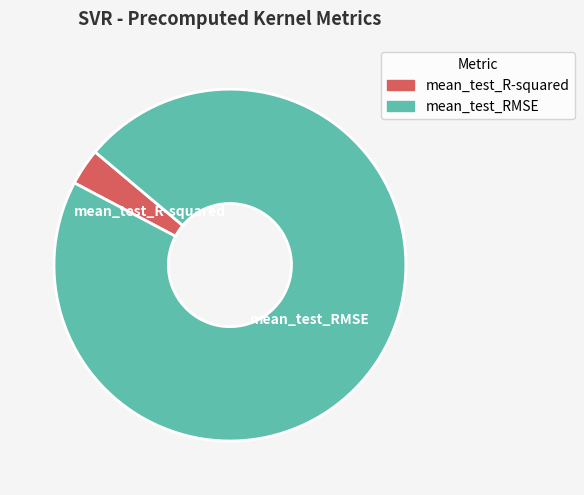

Is there any slice that represents more than half of the pie?

Yes